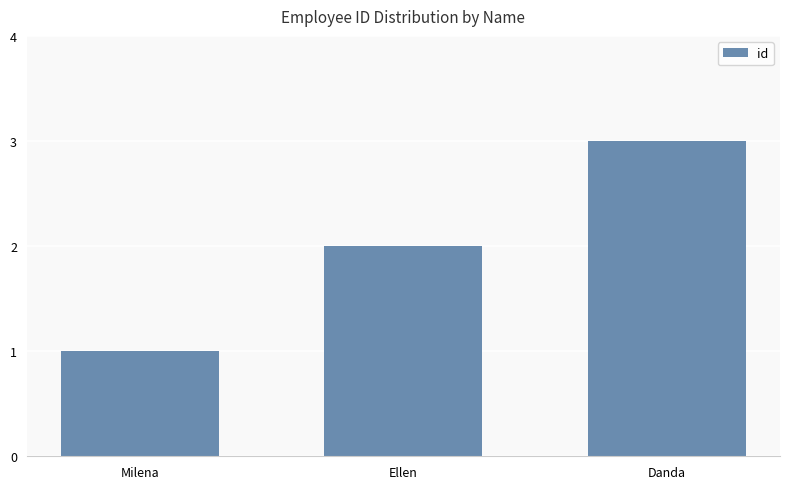

What is the minimum value shown in the chart?

1